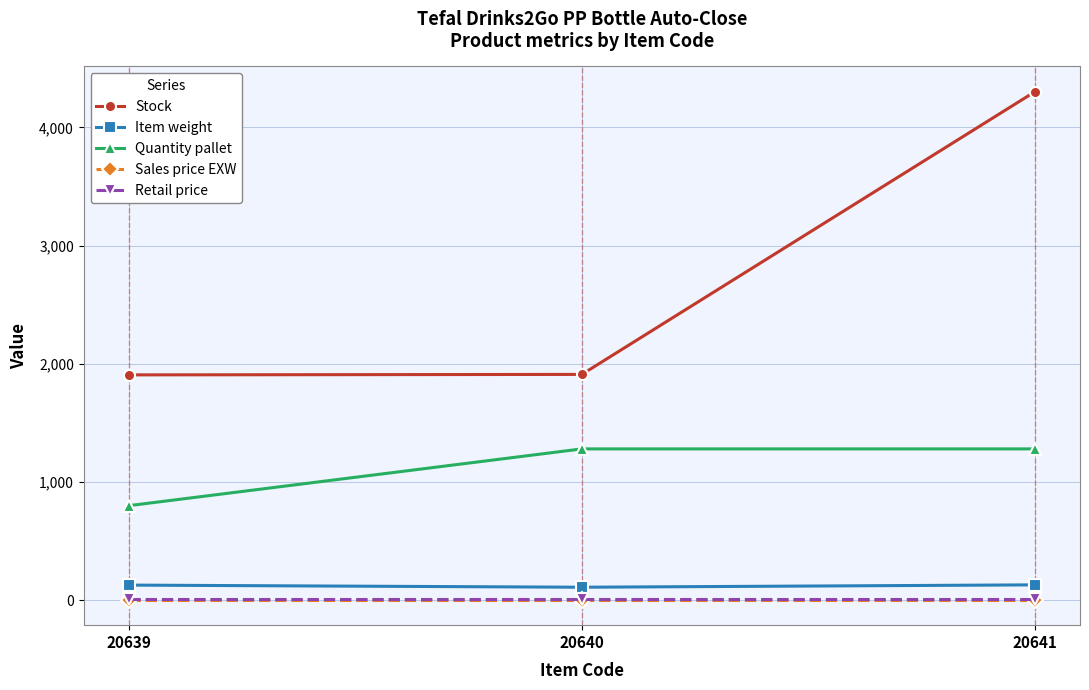

Does the chart display data point markers on the line(s)?

Yes